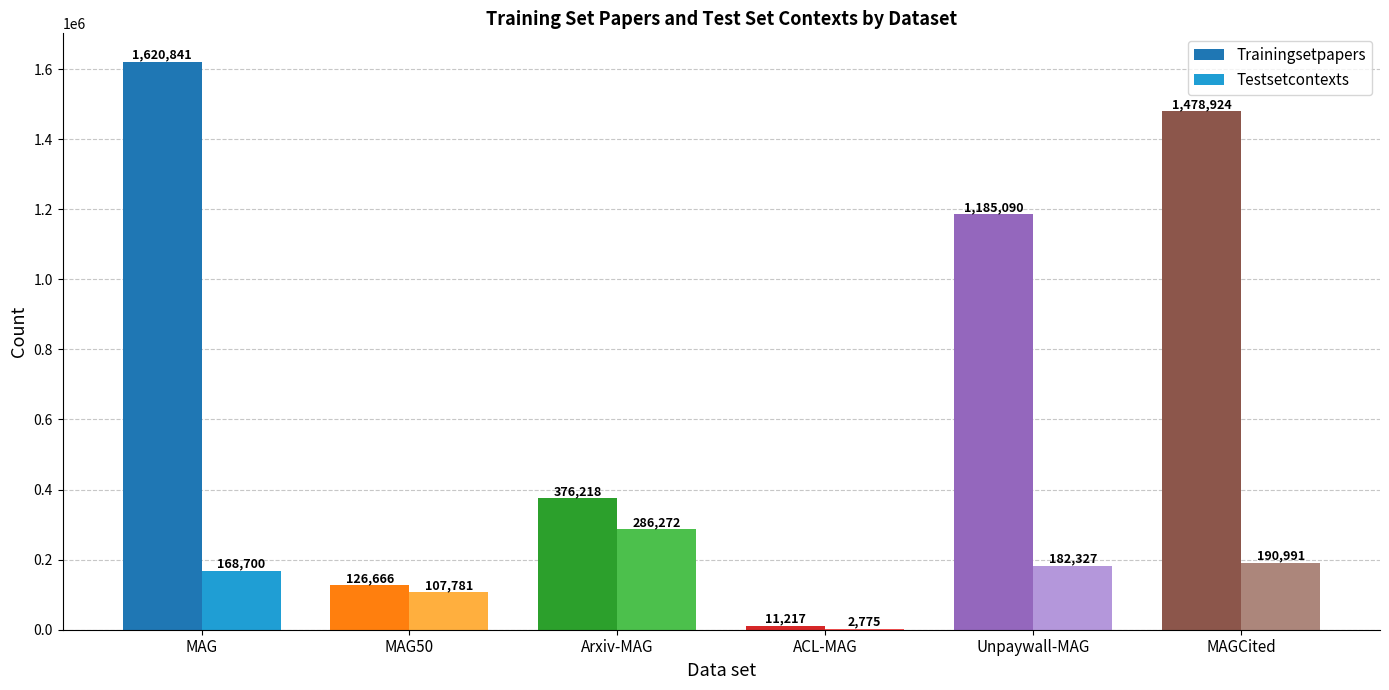

Which series changed the most between MAG50 and MAGCited?

Trainingsetpapers